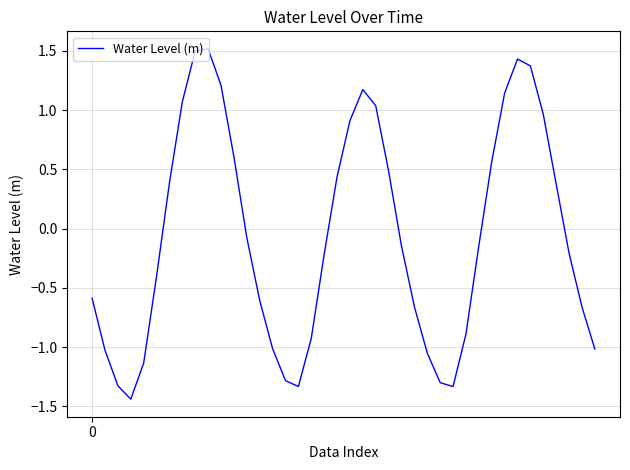

What is the difference between the maximum and minimum values?

3.0